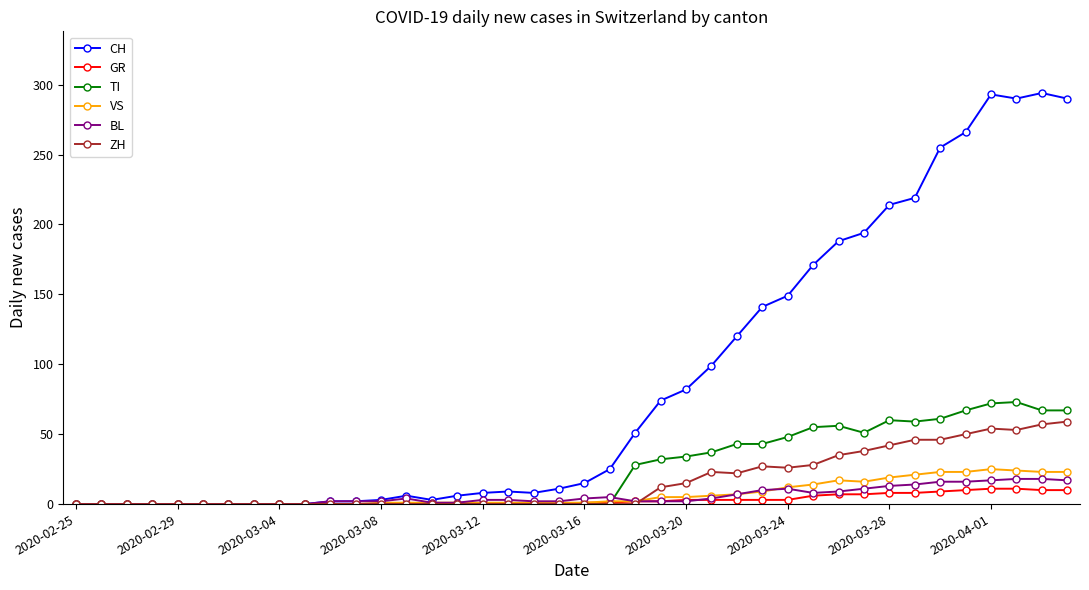

Which series has the largest total across all categories?

CH